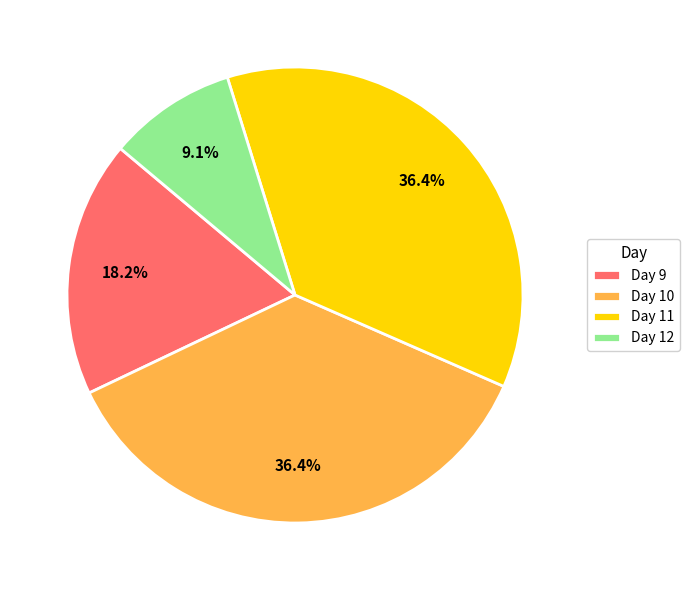

What portion of the pie excludes Day 10?

63.6%